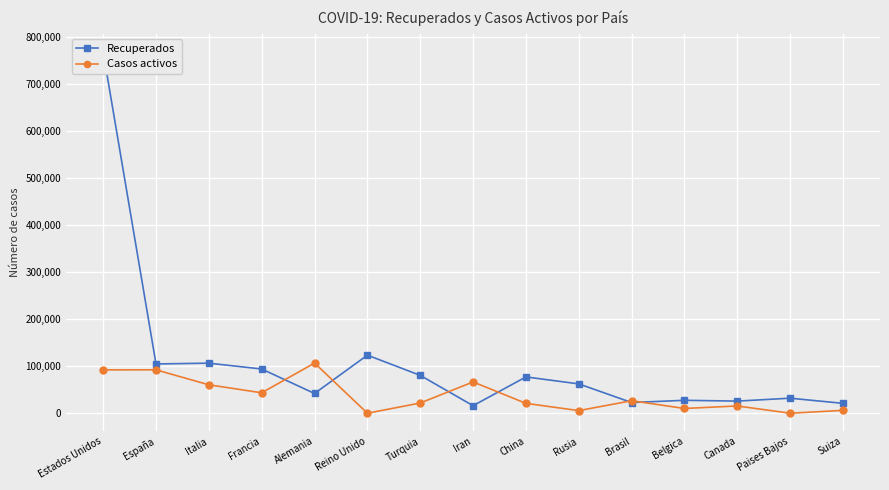

Where do Recuperados and Casos activos first cross each other?

Francia and Alemania